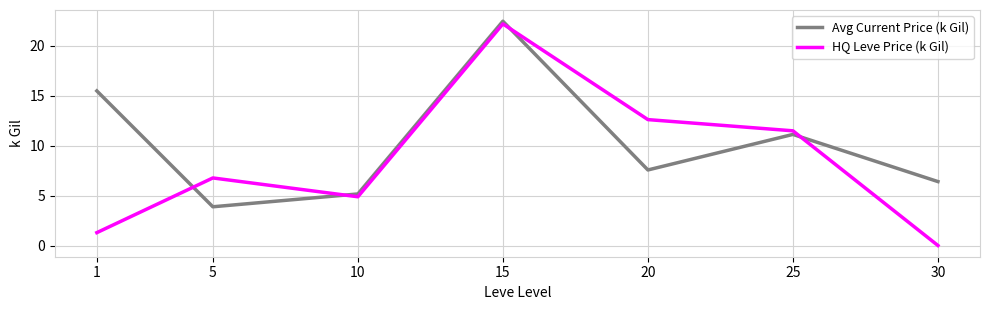

Where do Avg Current Price (k Gil) and HQ Leve Price (k Gil) first cross each other?

1 and 5